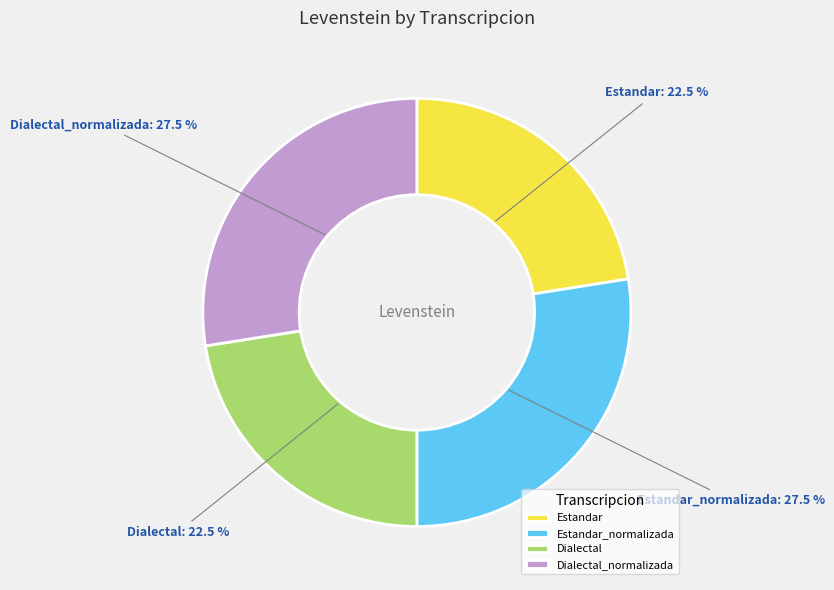

What portion of the pie excludes Dialectal?

77.5%